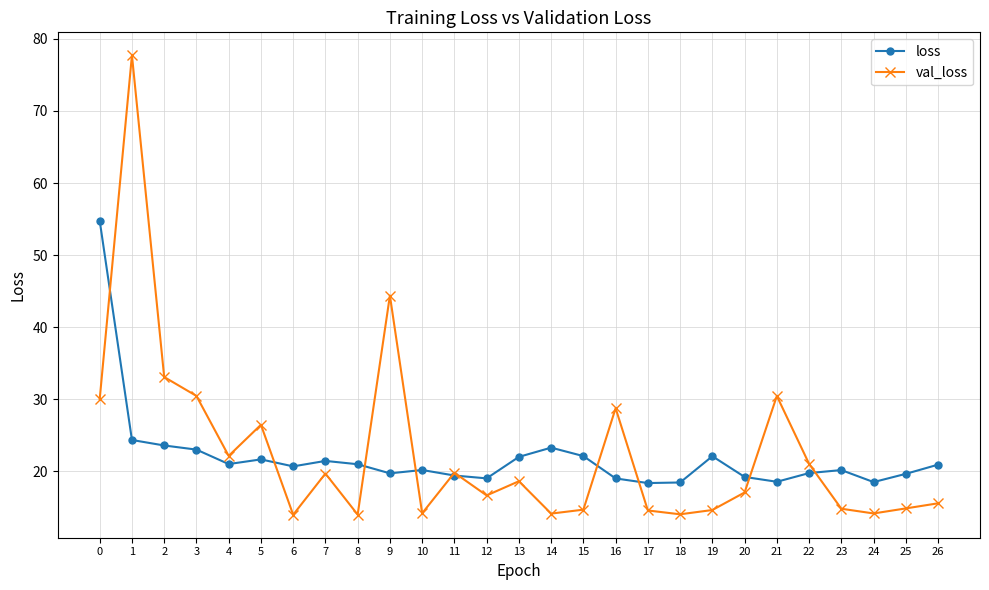

What are all the series names shown in the legend?

loss, val_loss